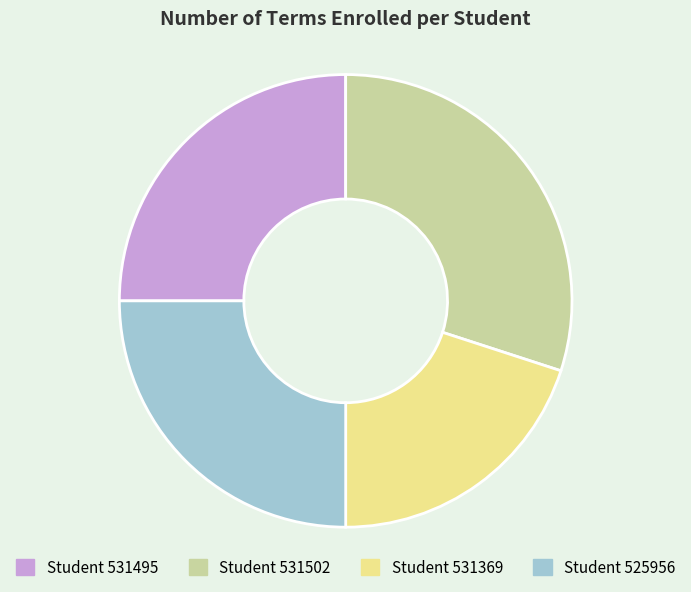

Is there a majority slice in this chart?

No